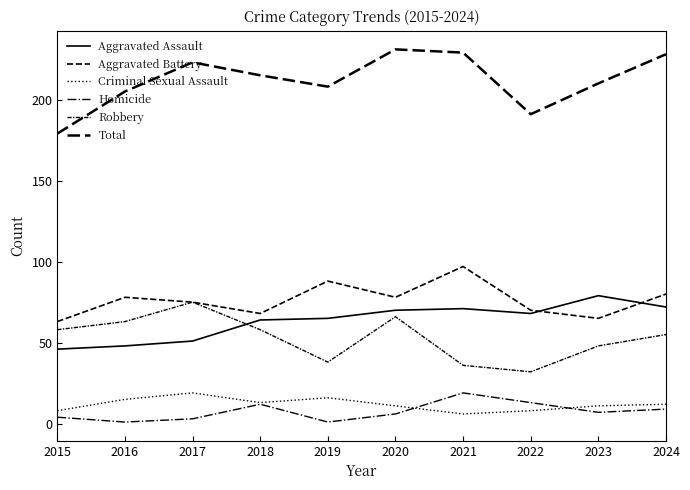

Between 2017 and 2019, which series saw the biggest shift?

Robbery